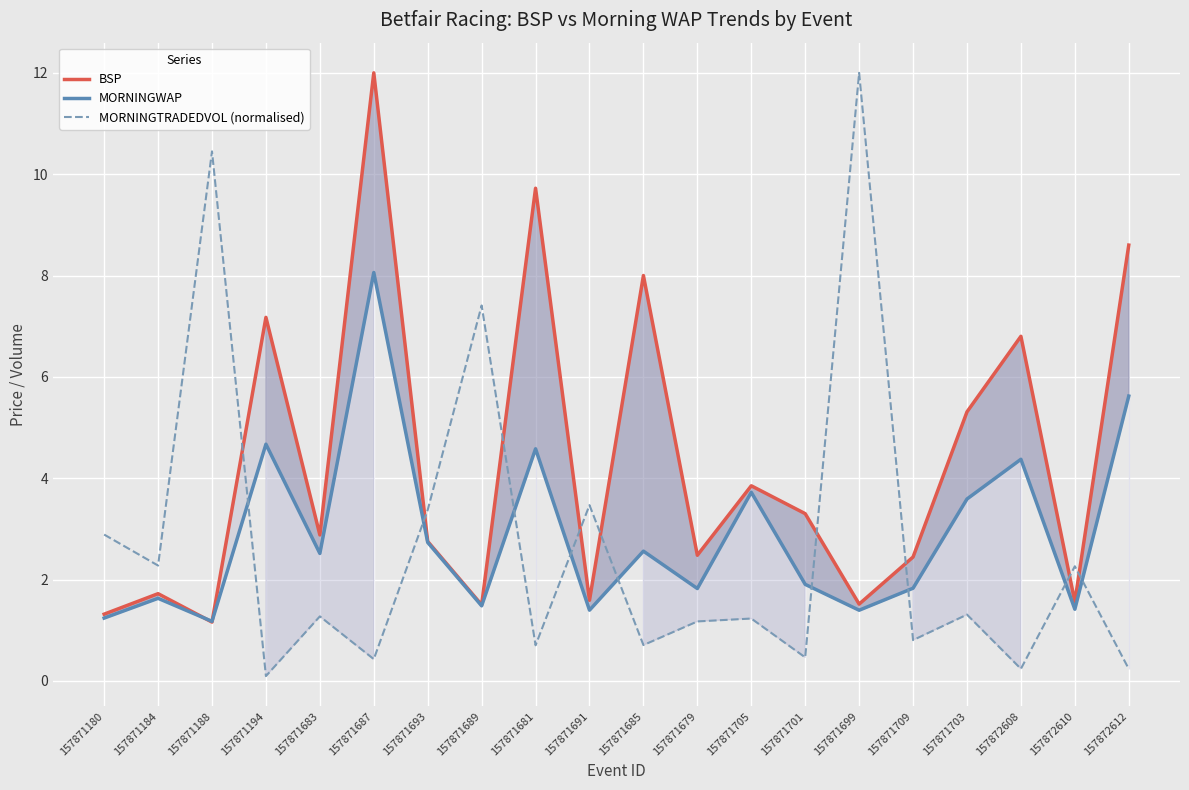

What is the value of the MORNINGTRADEDVOL (normalised) point at the 6th from the left?

0.4